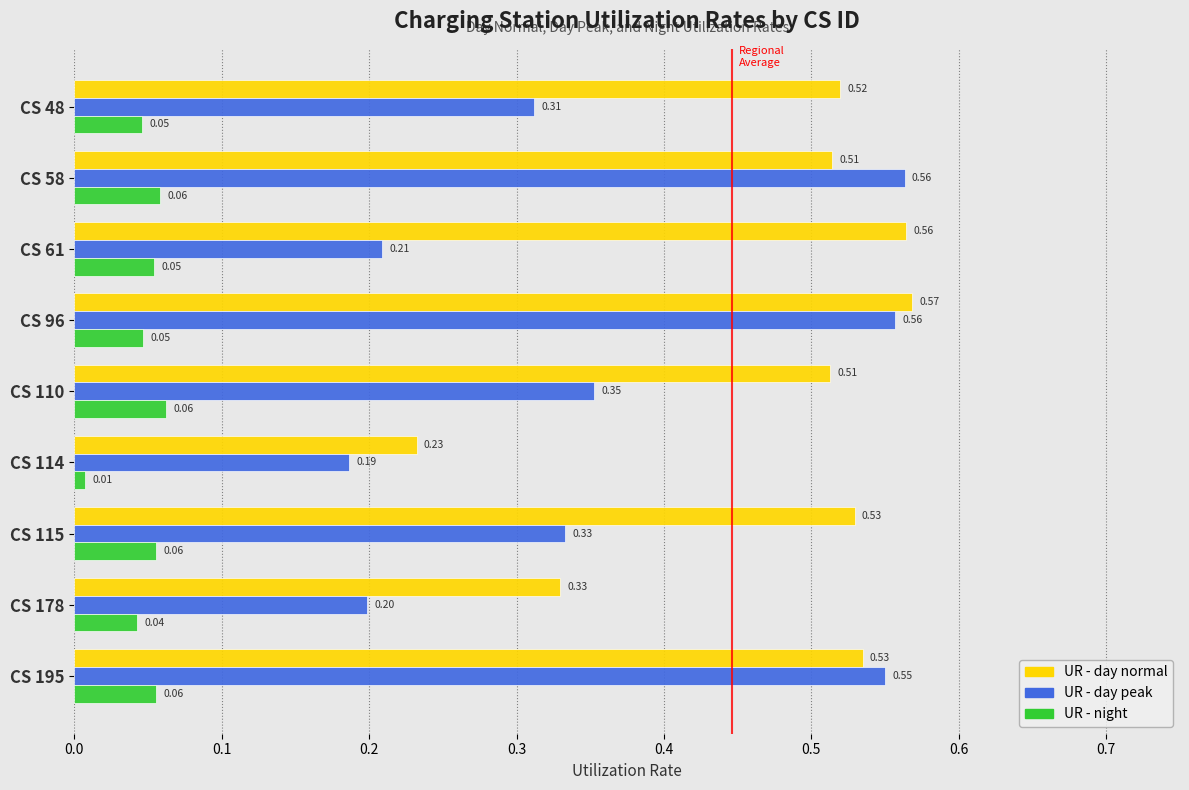

Which series has the largest total across all categories?

UR - day normal